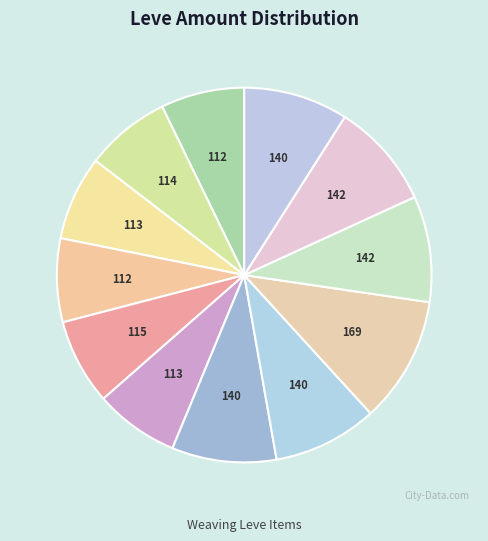

Count the number of slices in the pie.

12